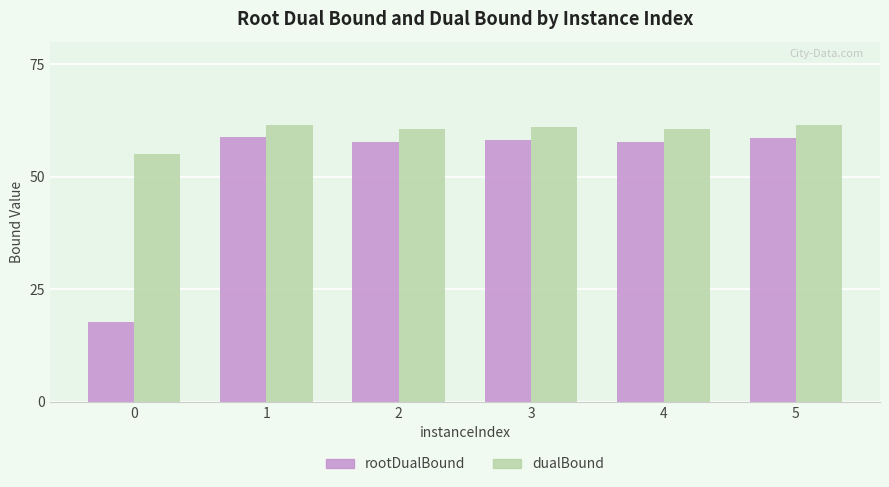

Are the bars horizontal?

No